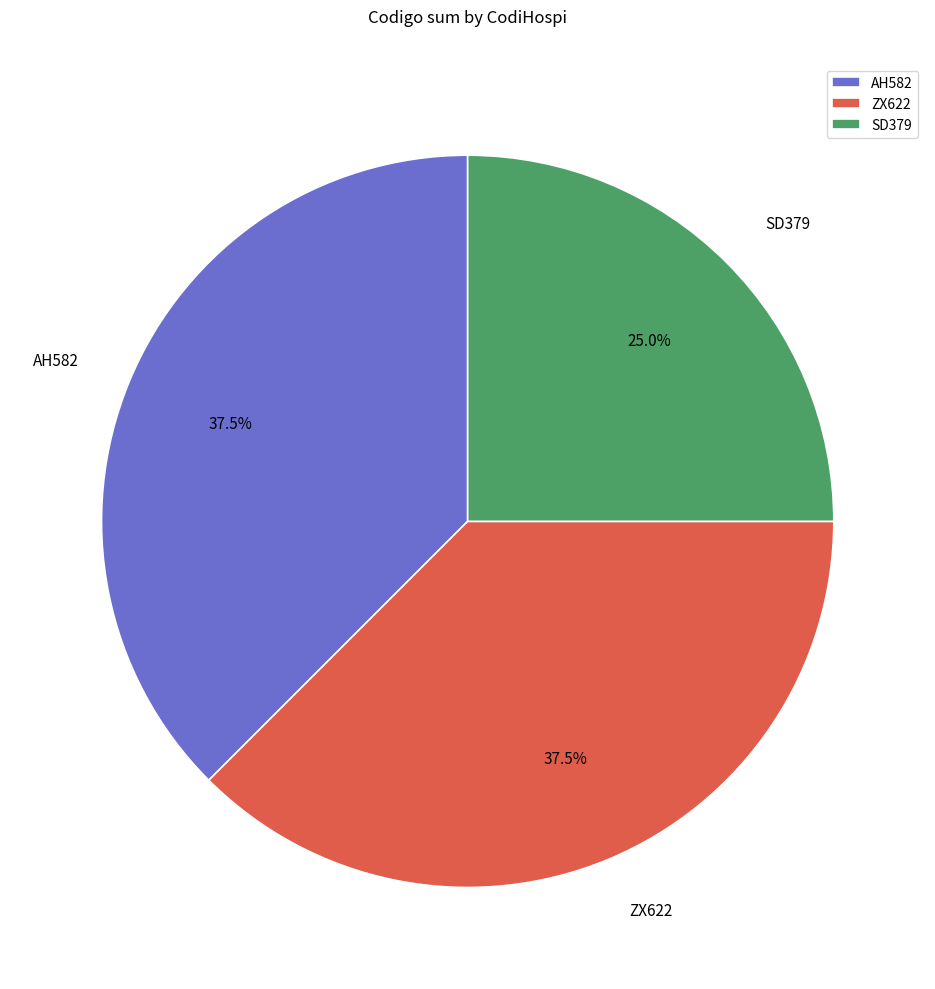

The SD379 slice represents 17% of the pie. True or false?

False